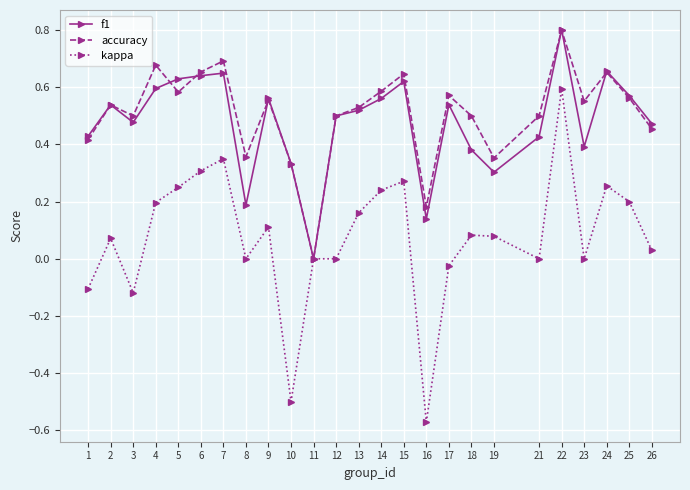

Which series has the widest spread of values?

kappa